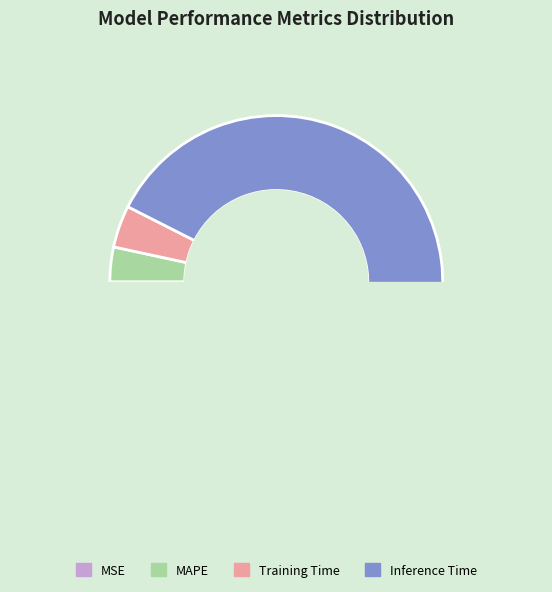

What percentage is NOT represented by Inference Time?

7.5%